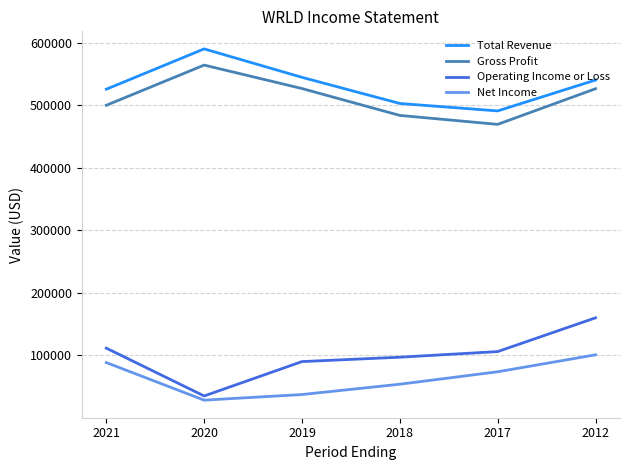

Is this an area chart (filled region under the line)?

No